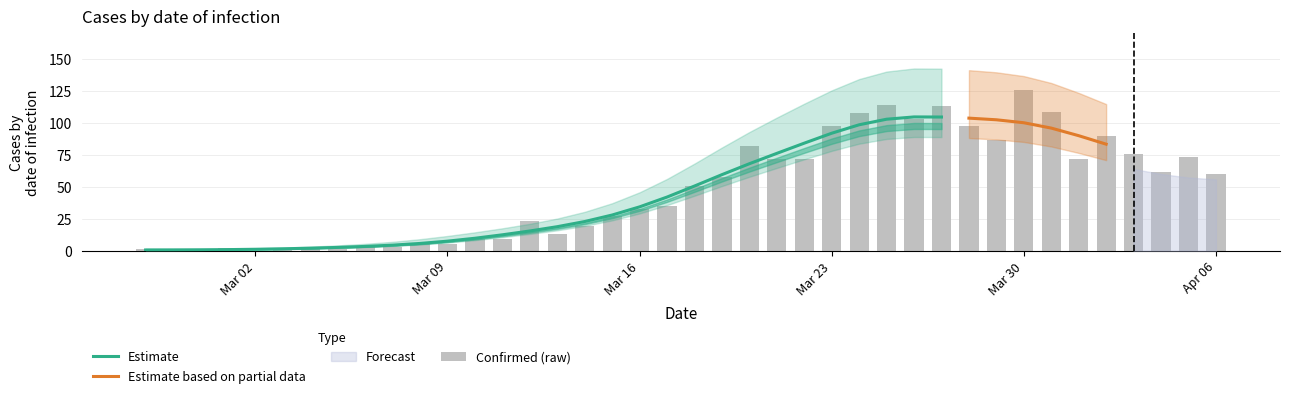

List the labels in order of value, largest first.

2020-03-30, 2020-03-25, 2020-03-27, 2020-03-31, 2020-03-24, 2020-03-26, 2020-03-23, 2020-03-28, 2020-04-02, 2020-03-29, 2020-03-20, 2020-04-03, 2020-04-05, 2020-03-21, 2020-03-22, 2020-04-01, 2020-04-04, 2020-04-06, 2020-03-19, 2020-03-18, 2020-03-17, 2020-03-16, 2020-03-15, 2020-03-12, 2020-03-14, 2020-03-13, 2020-03-10, 2020-03-11, 2020-03-08, 2020-03-09, 2020-03-06, 2020-03-04, 2020-03-07, 2020-03-01, 2020-02-27, 2020-03-03, 2020-03-05, 2020-02-28, 2020-02-29, 2020-03-02